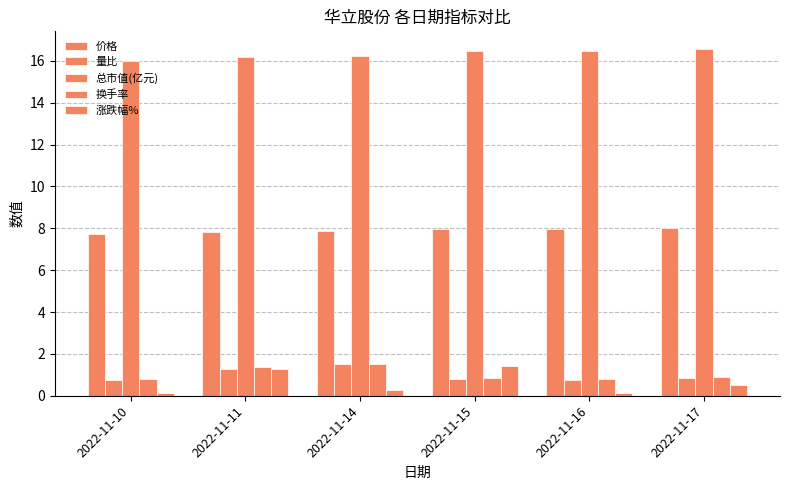

How many groups of bars are there?

6